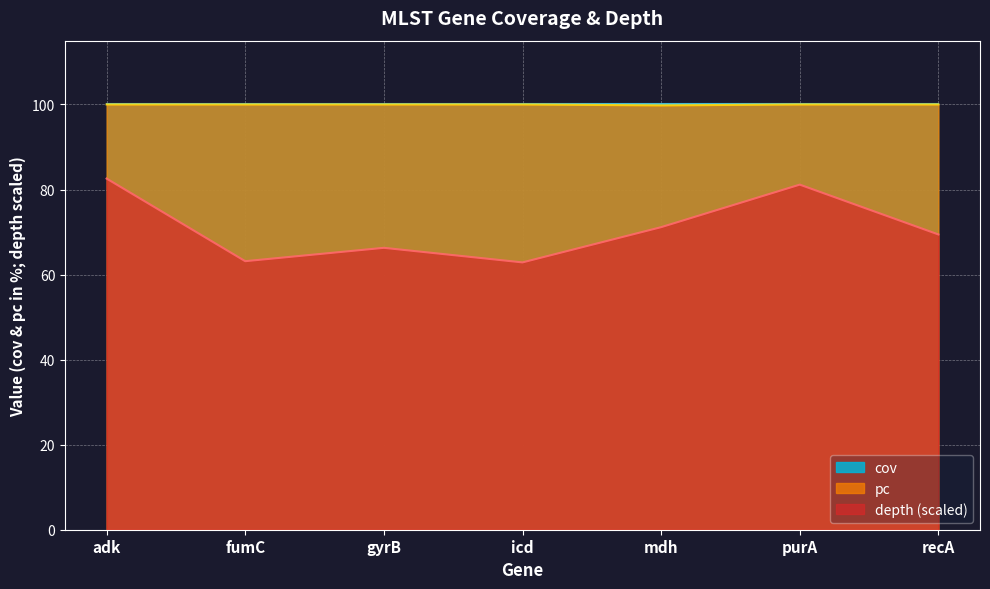

How many lines are shown in the chart?

3